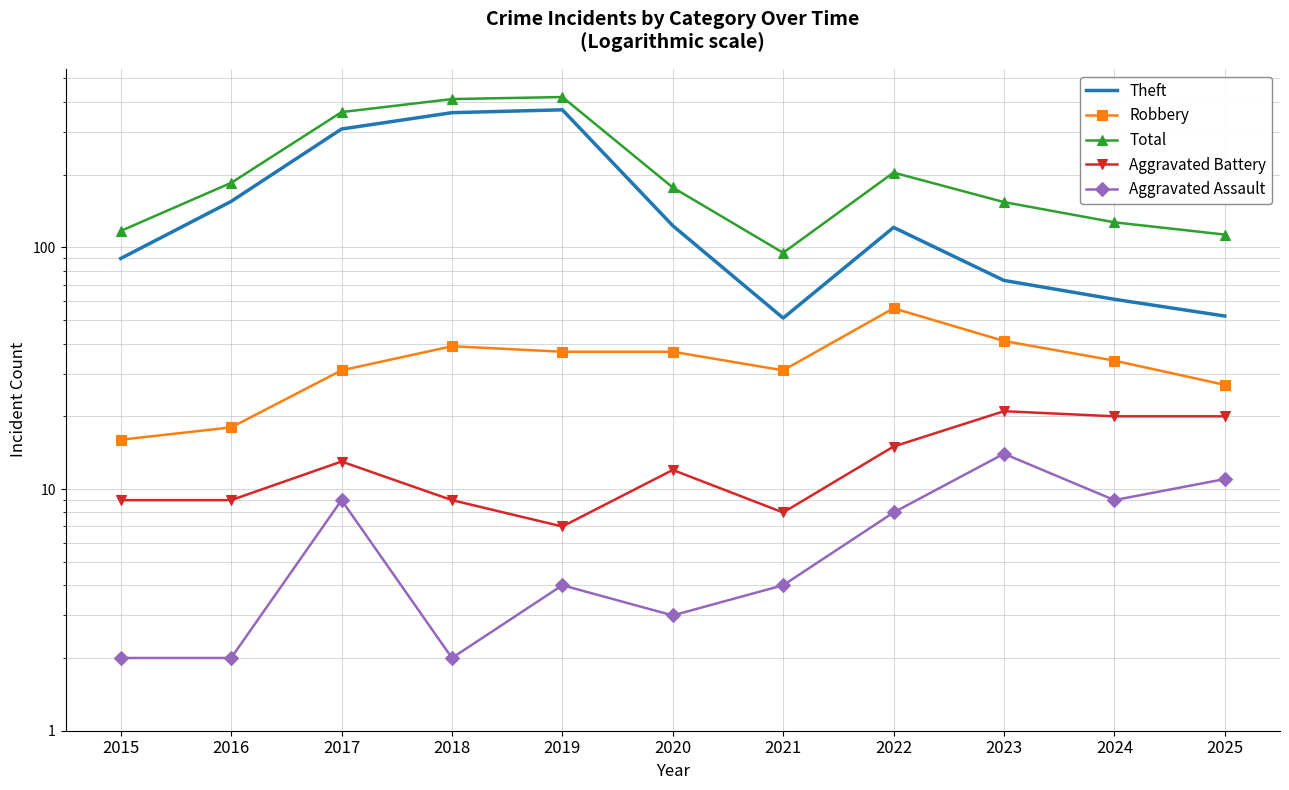

At which label does Robbery reach its peak?

2022